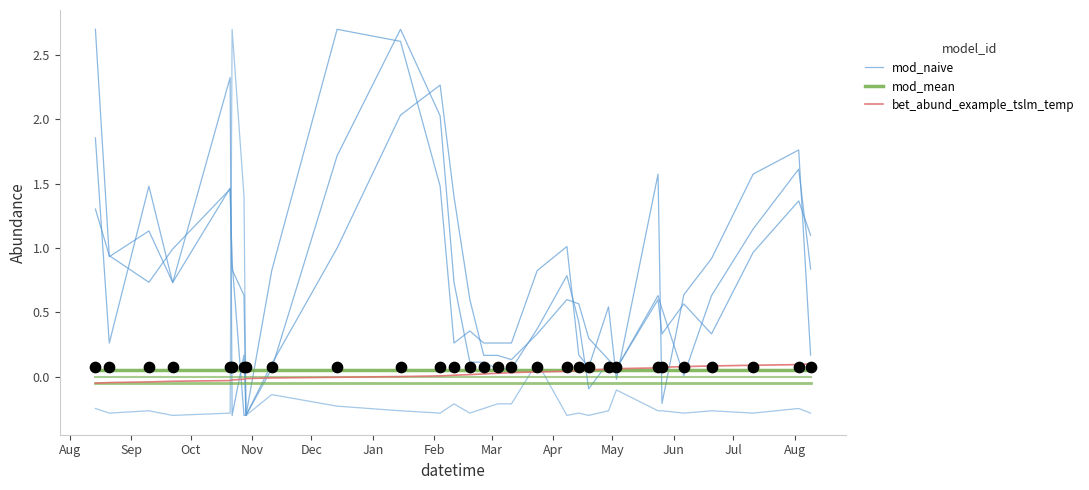

Which series has the largest total across all categories?

mod_naive